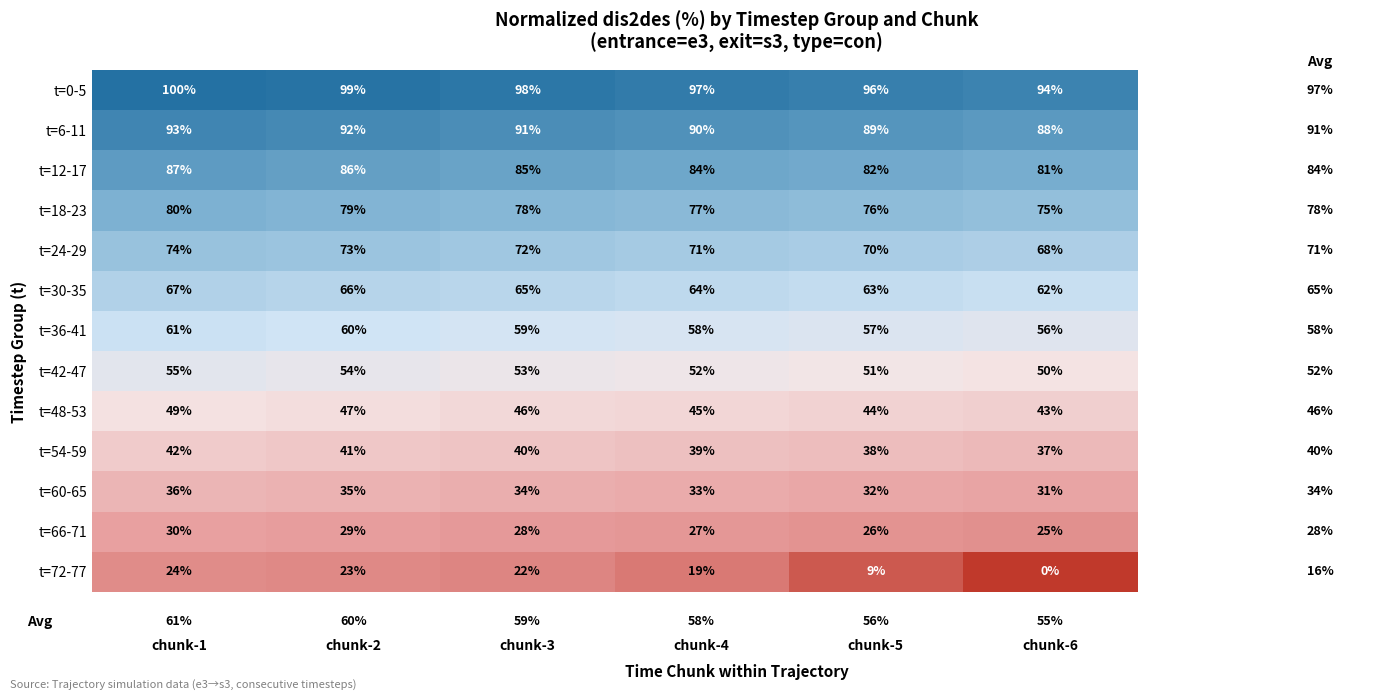

The t=18-23 series shows 48 at chunk-2. True or false?

False